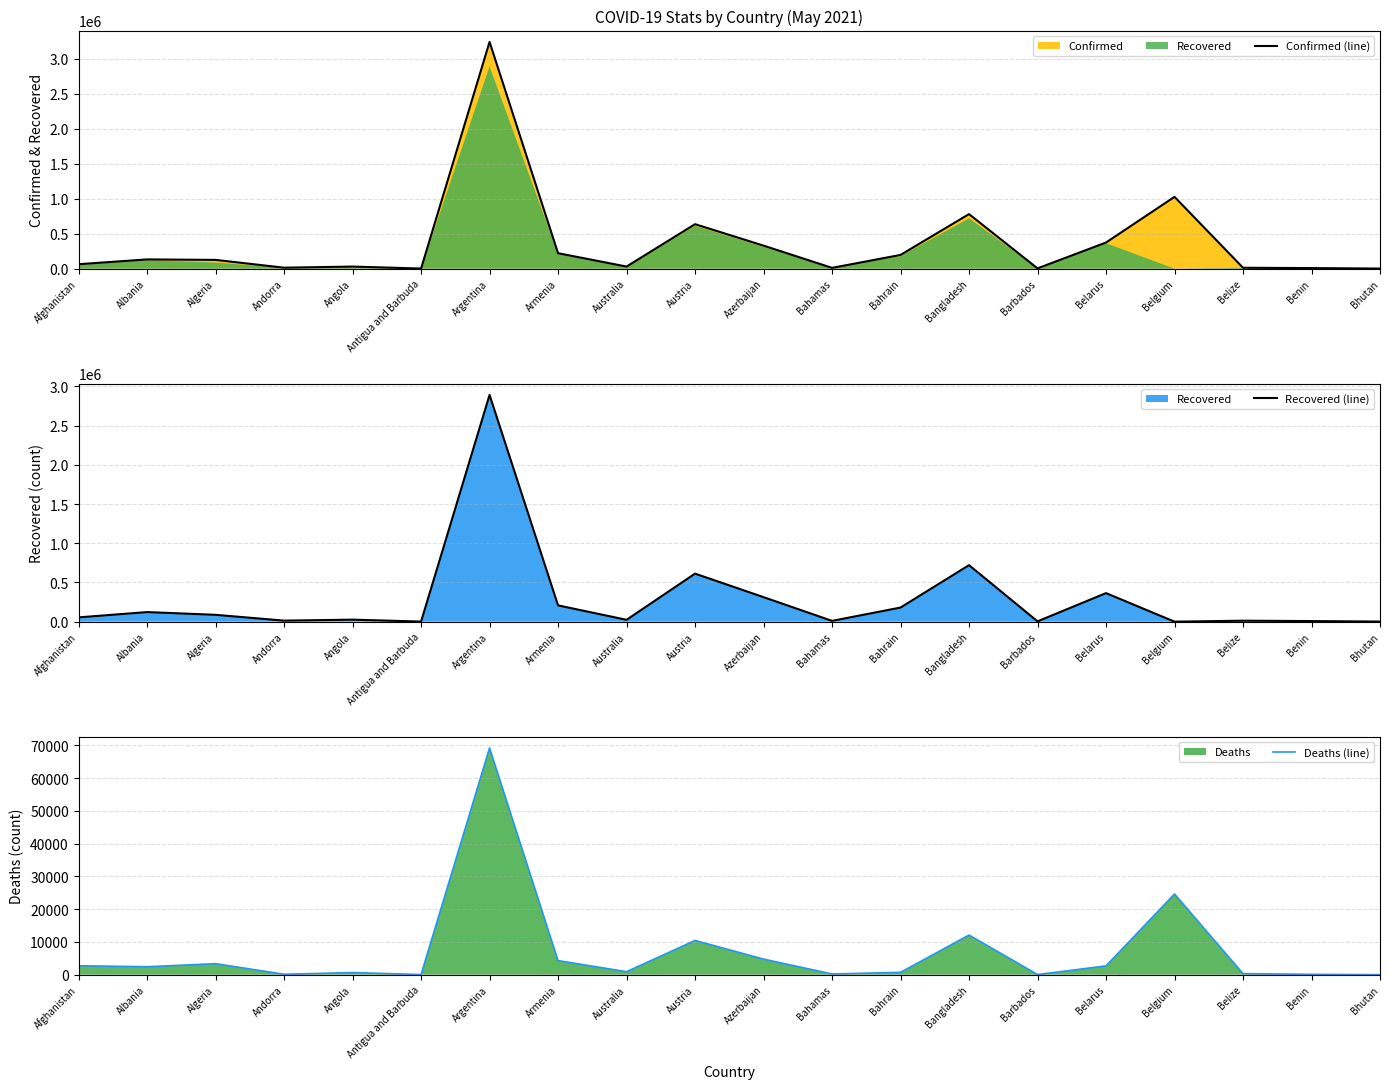

Which series has the widest spread of values?

Confirmed (line)